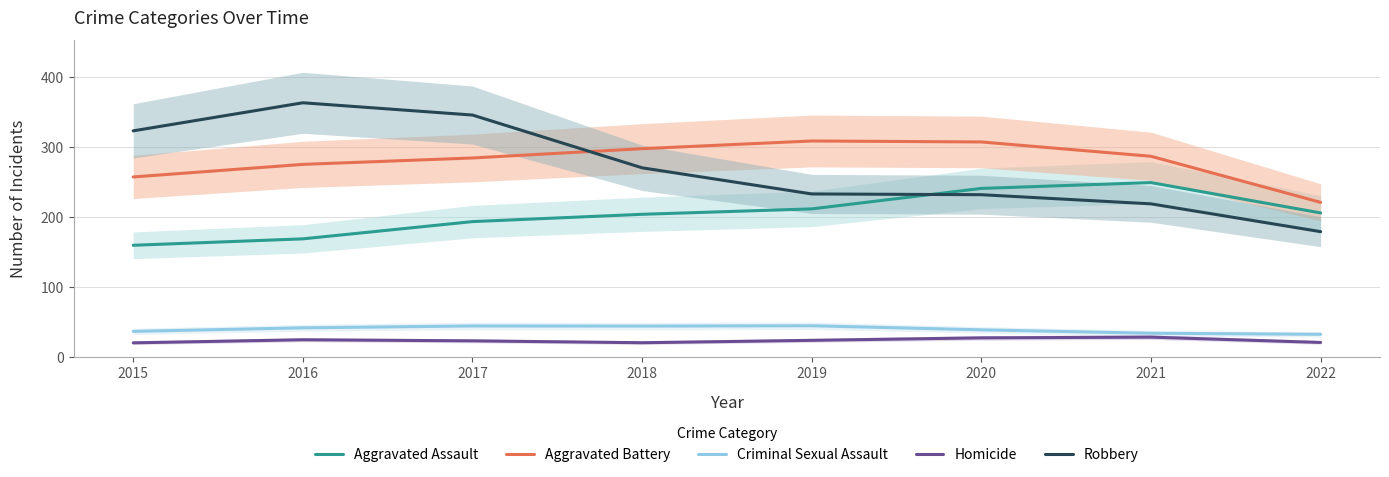

What is the highest value of the Aggravated Battery series?

308.6